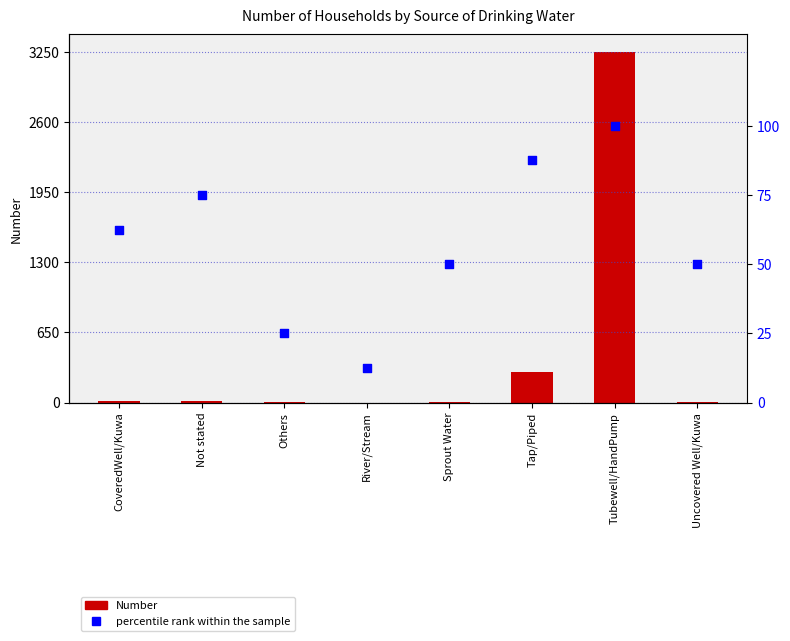

What is the total value across all series at Others?

28.0